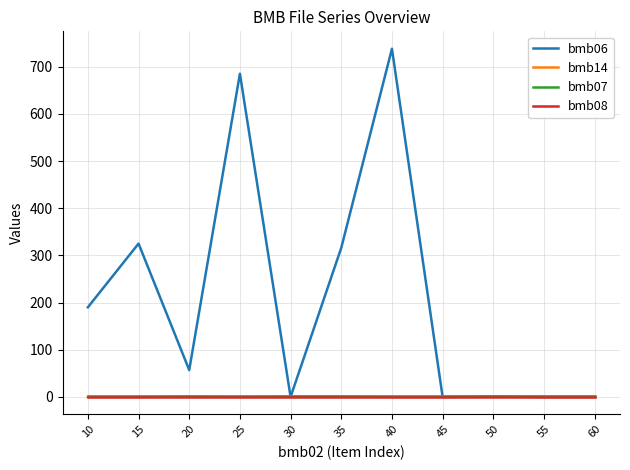

Which series has the largest total across all categories?

bmb06